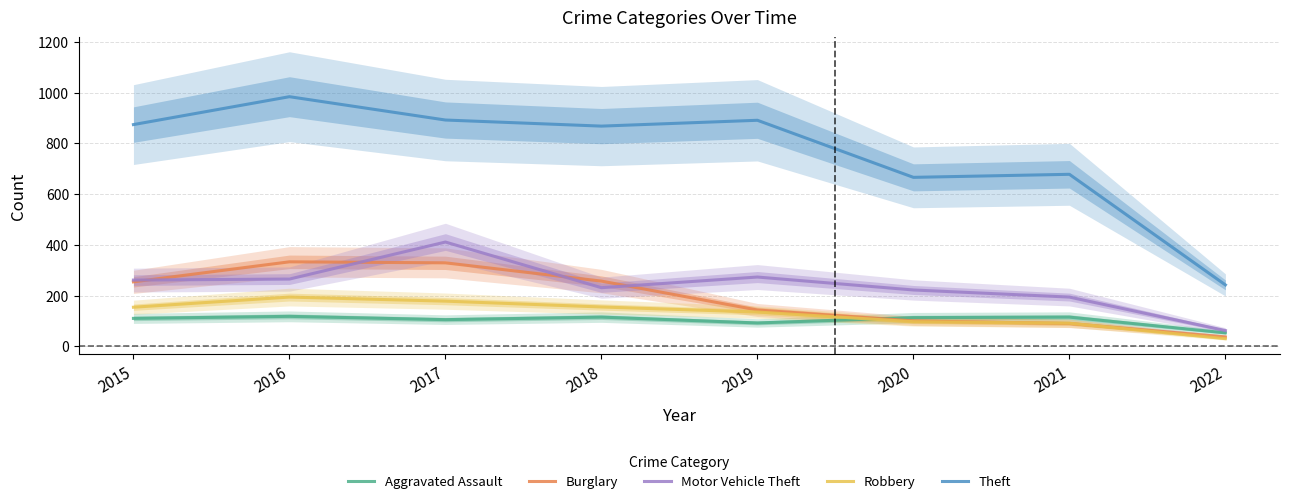

How many intersections are there between Robbery and Aggravated Assault?

1